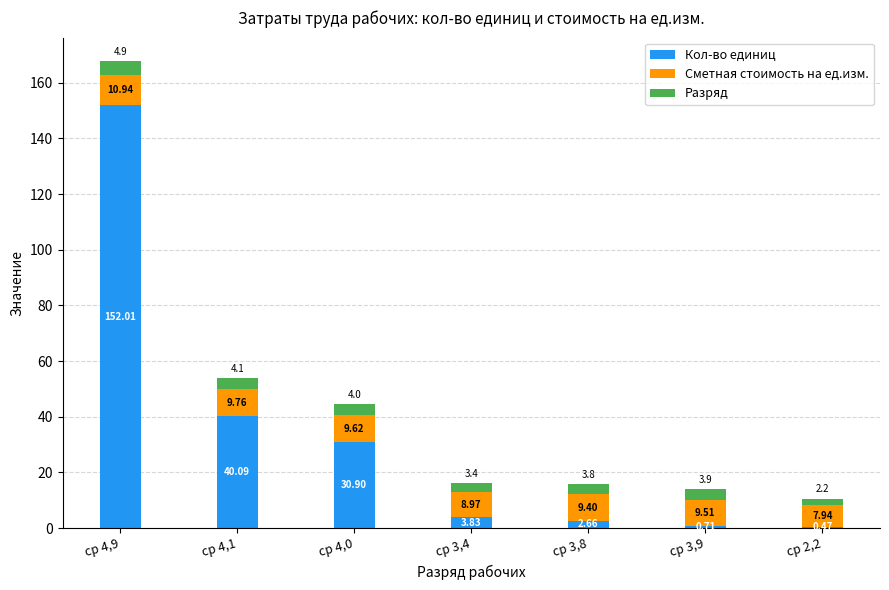

At which category is the sum across all series the highest?

ср 4,9